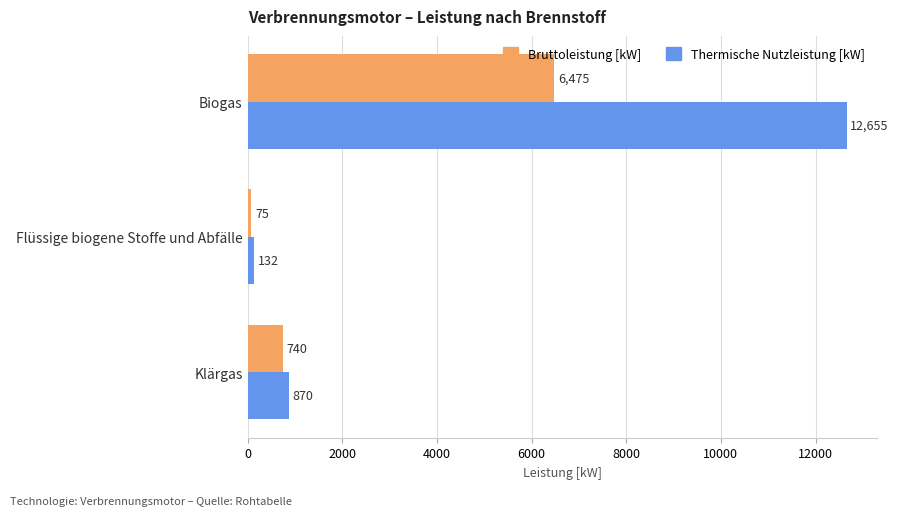

Rank the categories by Thermische Nutzleistung [kW] value from highest to lowest.

Biogas, Klärgas, Flüssige biogene Stoffe und Abfälle